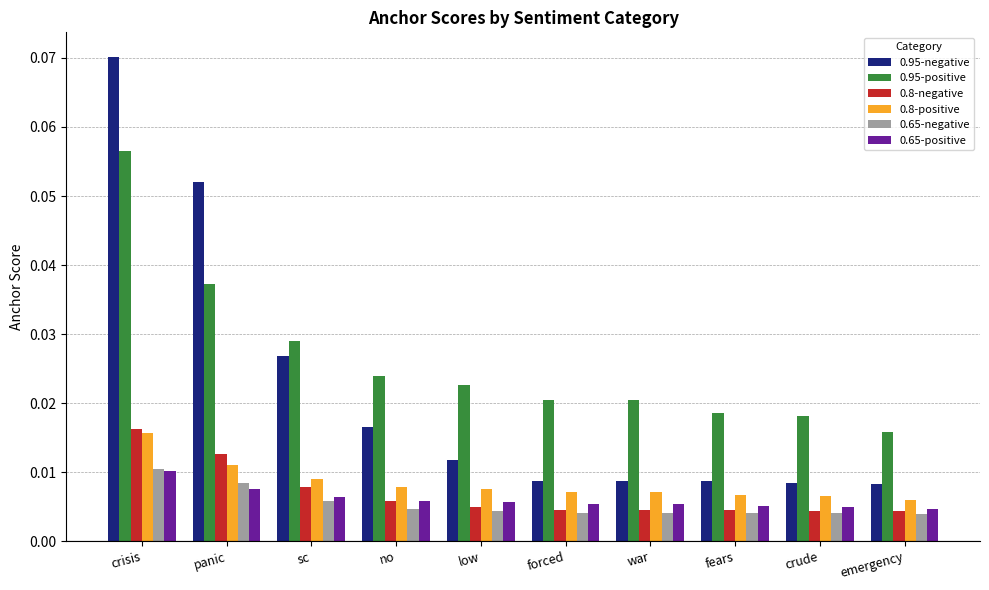

Count the 0.65-negative values in the range 0 to 1.

10